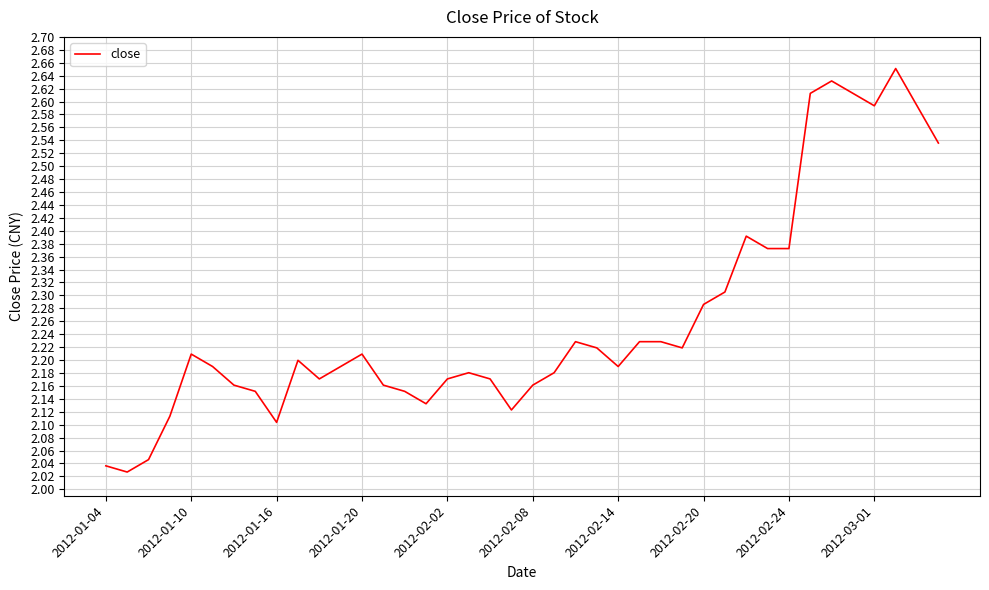

What is the difference between the maximum and minimum values?

0.6